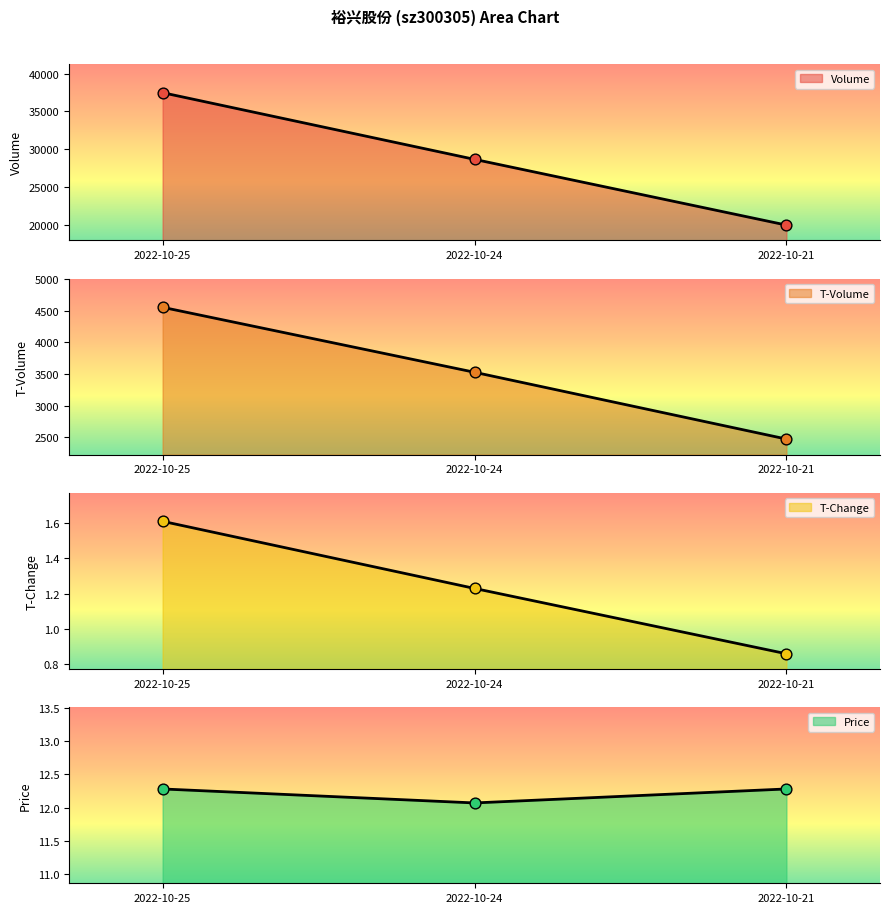

What are all the series names shown in the legend?

volume, t_volume, t_change, price